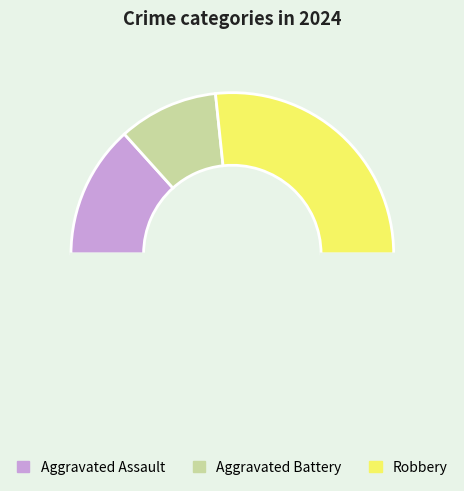

How many slices are in this pie chart?

4